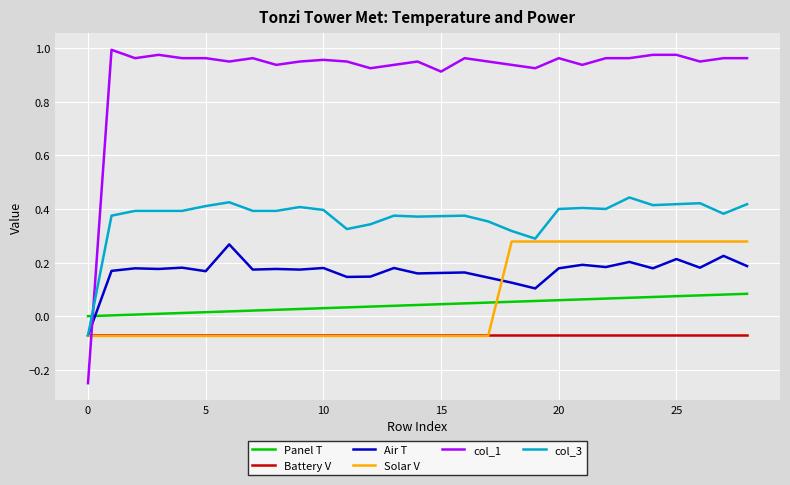

Which series has the widest spread of values?

col_1